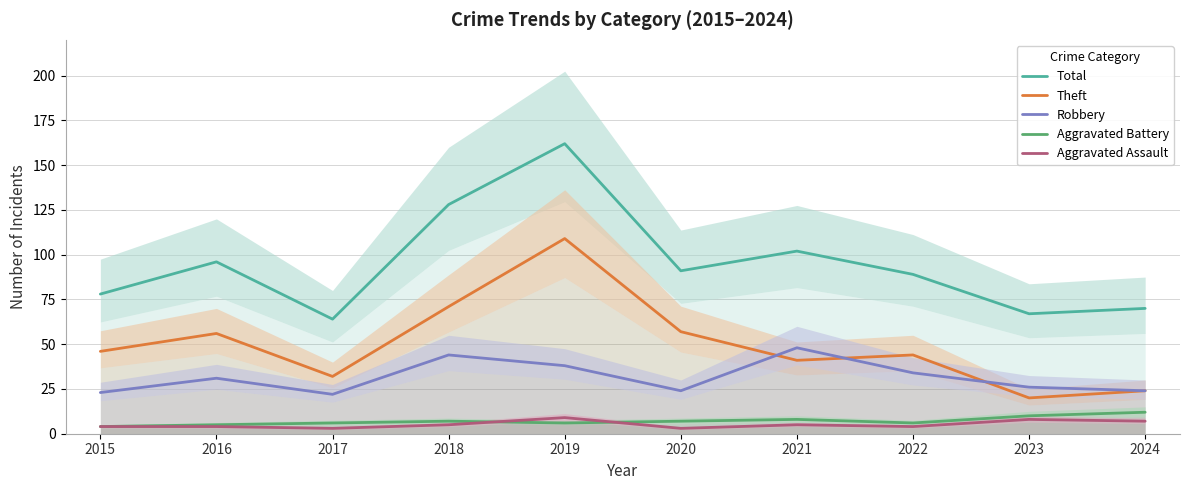

What is the difference between the Total values at 2020 and 2016?

5